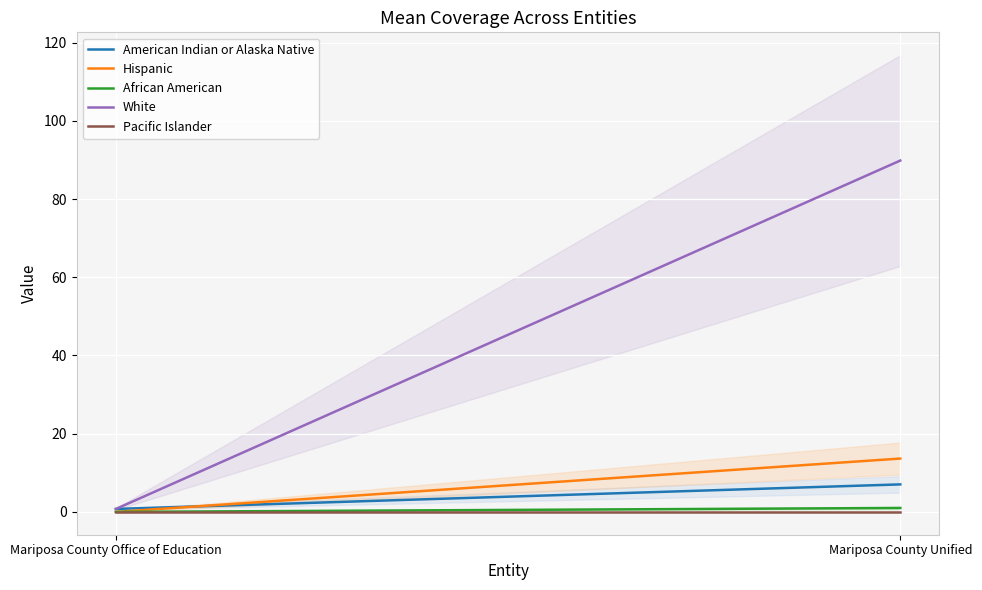

How many lines are shown in the chart?

5